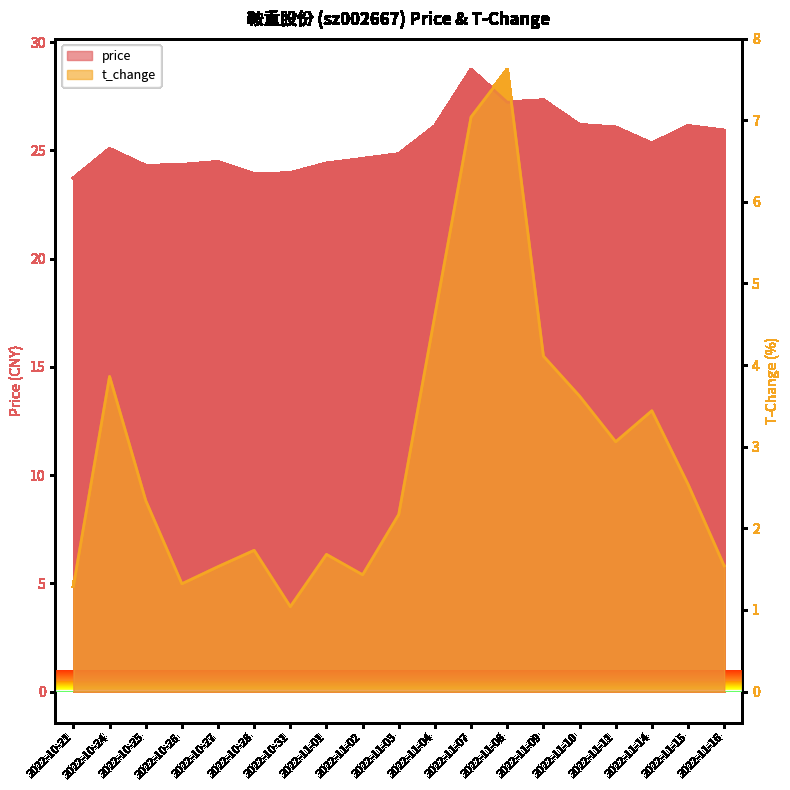

At which category does price reach its first local valley?

2022-10-25